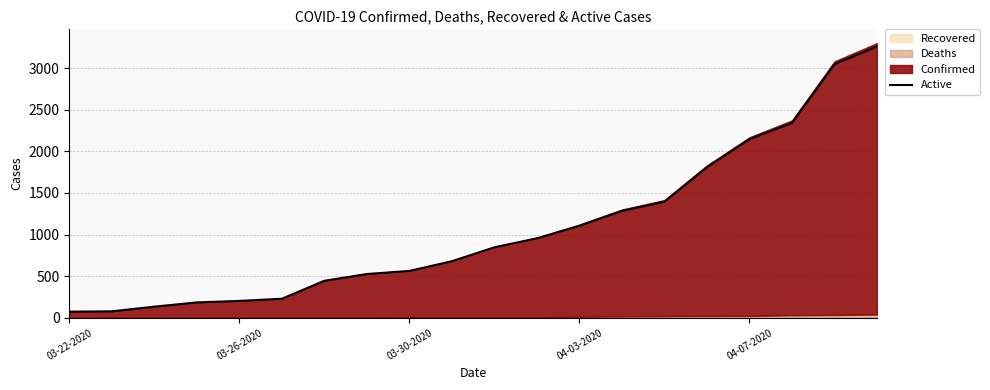

Is it true that Active equals 274 at 03-30-2020?

False